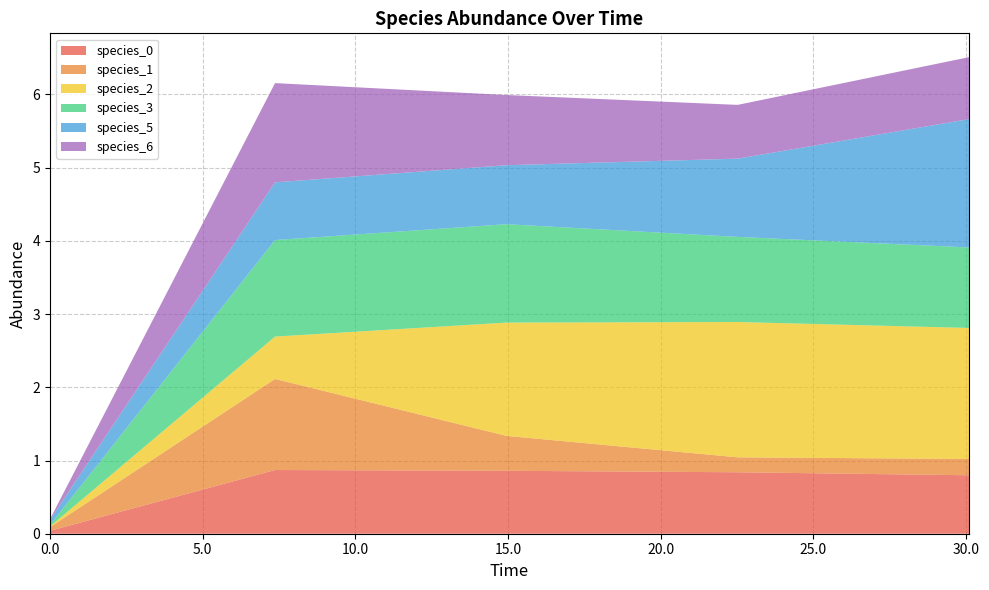

Reading right to left, extract all data points from this chart.

species_0: 30.096969696969705=0.8	22.521212121212127=0.8	14.945454545454544=0.9	7.369696969696968=0.9	0.0=0.0
species_1: 30.096969696969705=0.2	22.521212121212127=0.2	14.945454545454544=0.5	7.369696969696968=1.2	0.0=0.1
species_2: 30.096969696969705=1.8	22.521212121212127=1.8	14.945454545454544=1.5	7.369696969696968=0.6	0.0=0.0
species_3: 30.096969696969705=1.1	22.521212121212127=1.2	14.945454545454544=1.3	7.369696969696968=1.3	0.0=0.0
species_5: 30.096969696969705=1.8	22.521212121212127=1.1	14.945454545454544=0.8	7.369696969696968=0.8	0.0=0.1
species_6: 30.096969696969705=0.8	22.521212121212127=0.7	14.945454545454544=1.0	7.369696969696968=1.4	0.0=0.0